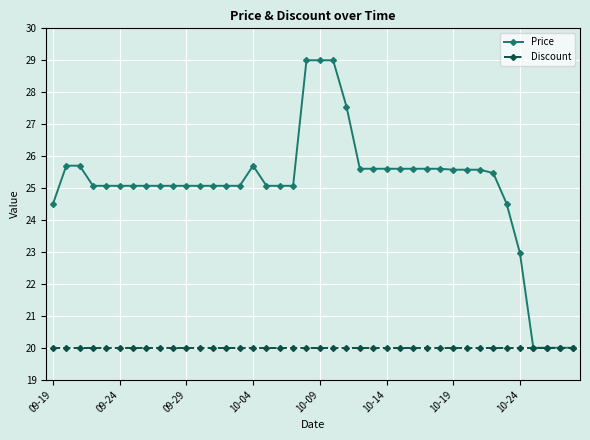

What is the minimum value for Price?

20.0